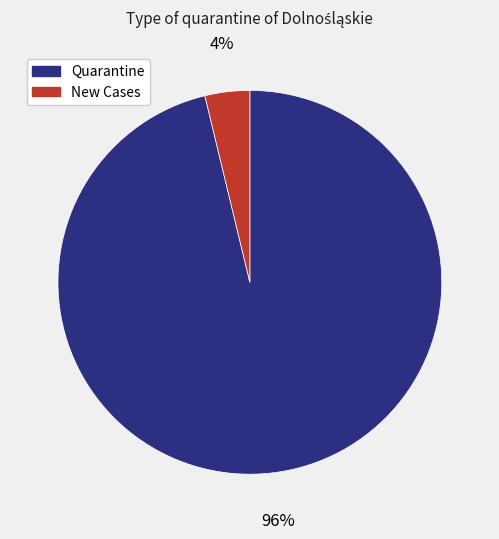

To the nearest percent, what is the difference between the largest and smallest slice percentages?

92%